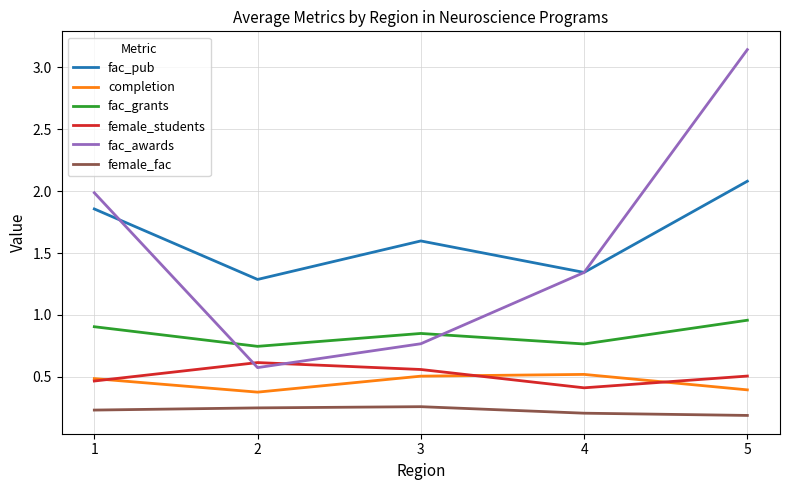

True or false: female_students has more than 1 interior local peaks.

False